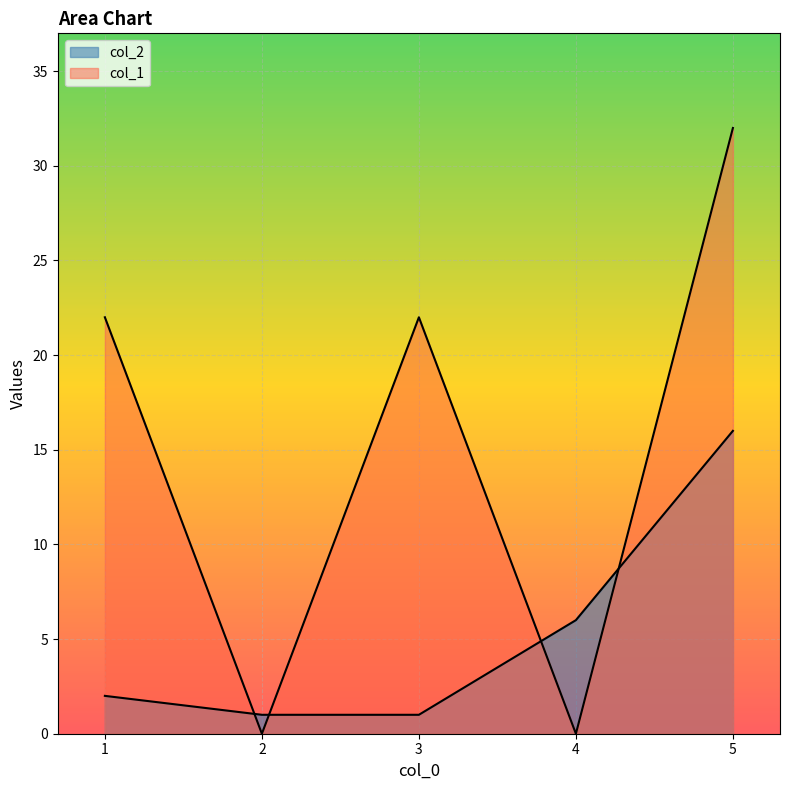

What is the highest value of the col_1 series?

32